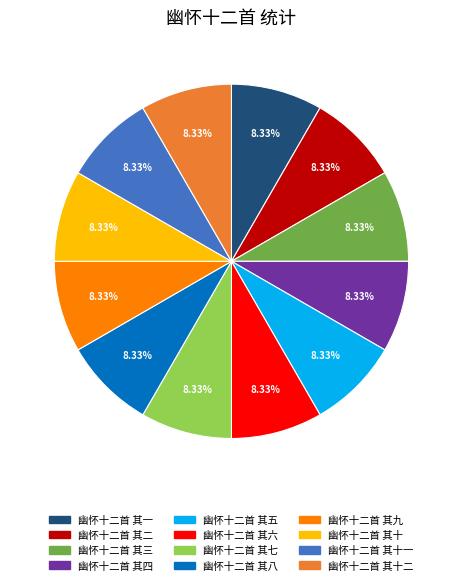

Does any single category account for the majority?

No